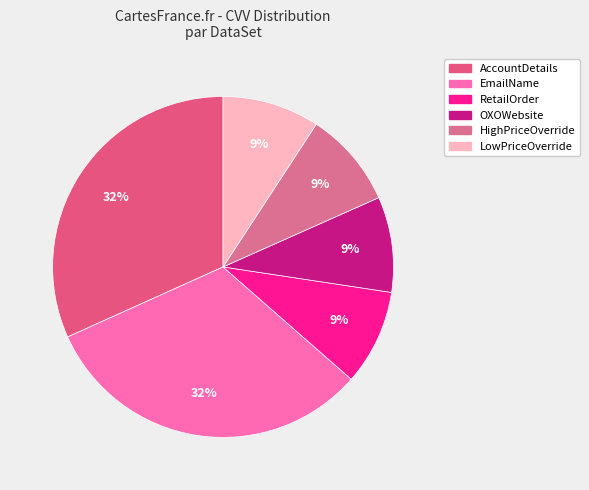

Which category has the biggest portion of the pie?

EmailName